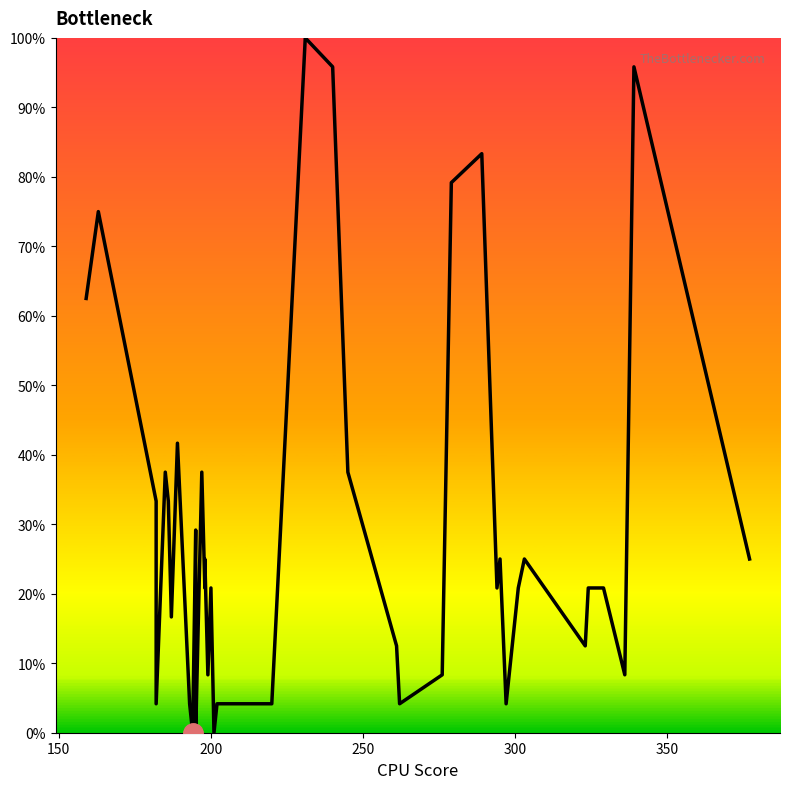

Does the chart have visible grid lines?

No